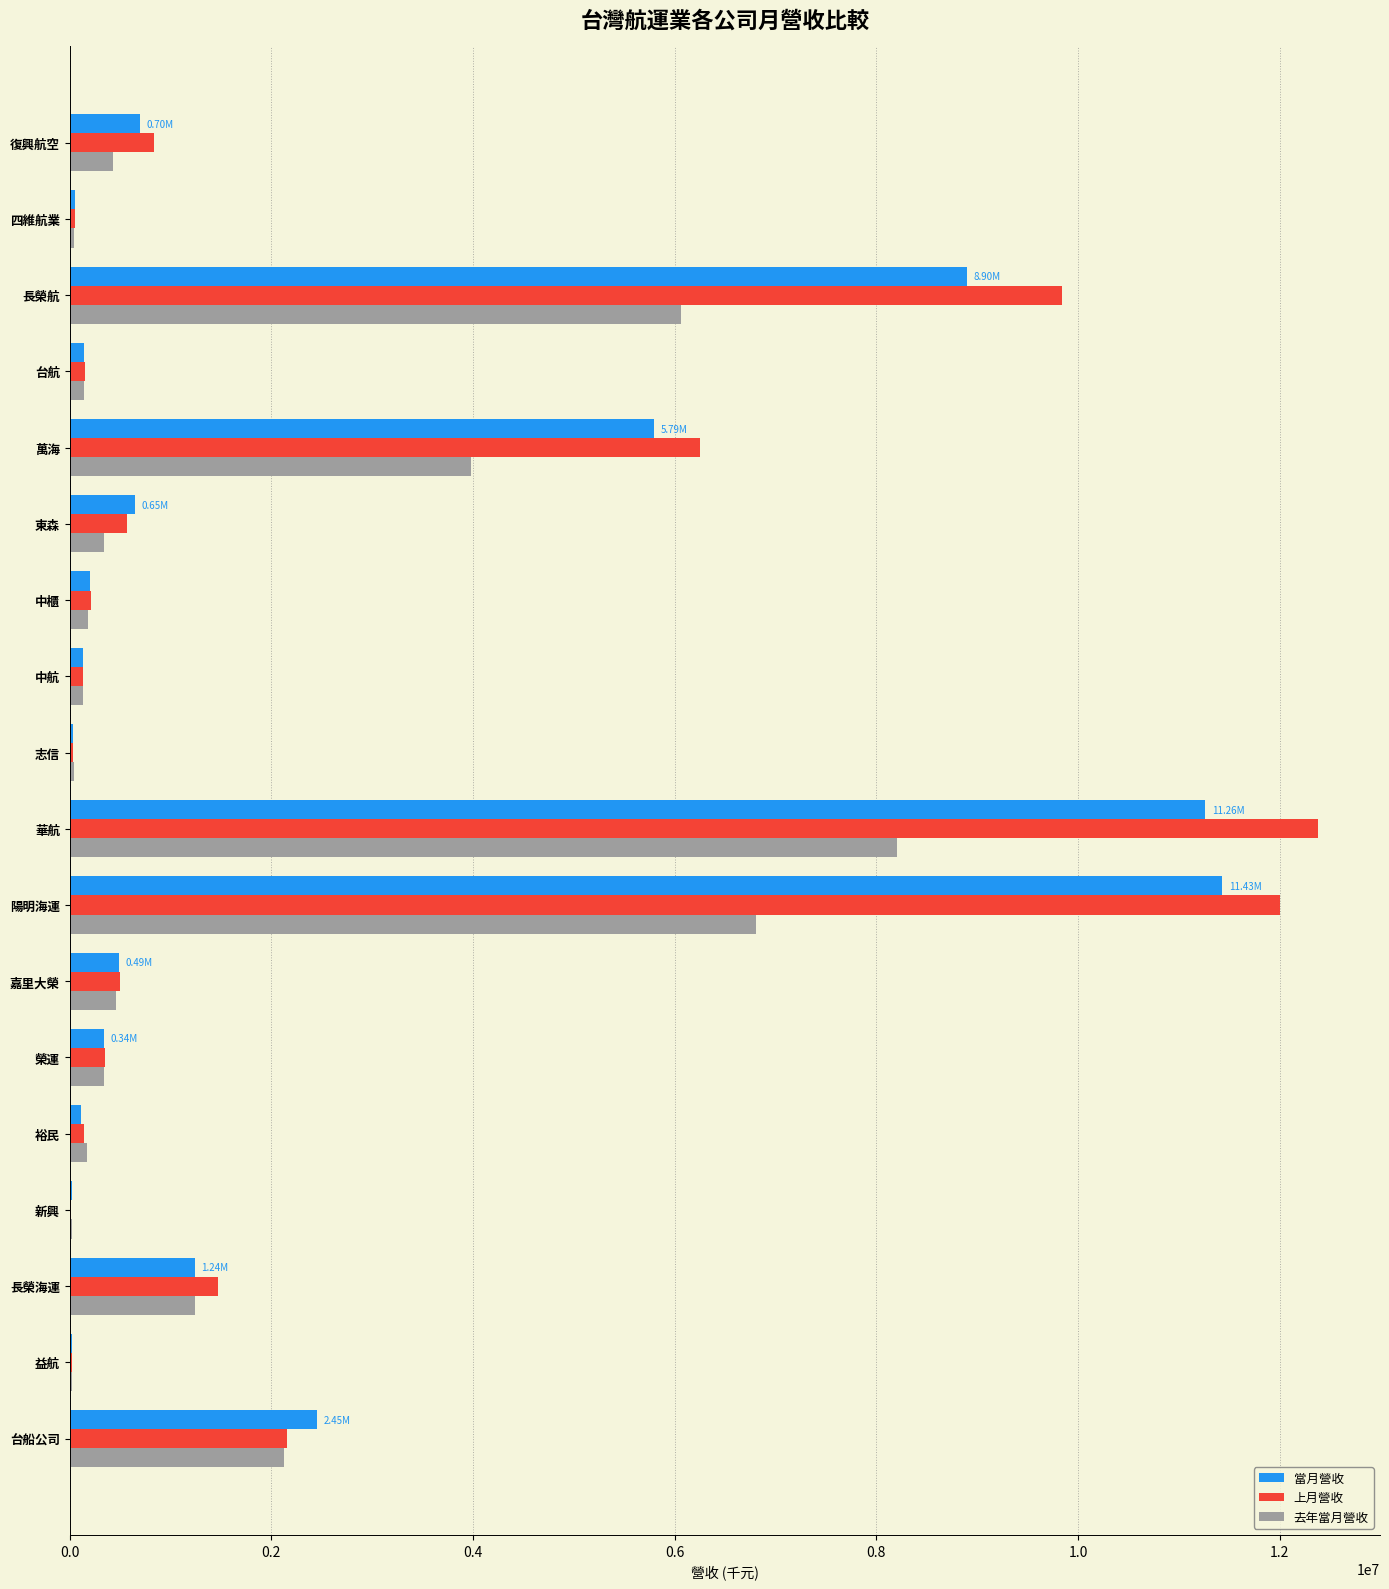

At which category does the chart reach its peak across all series?

華航